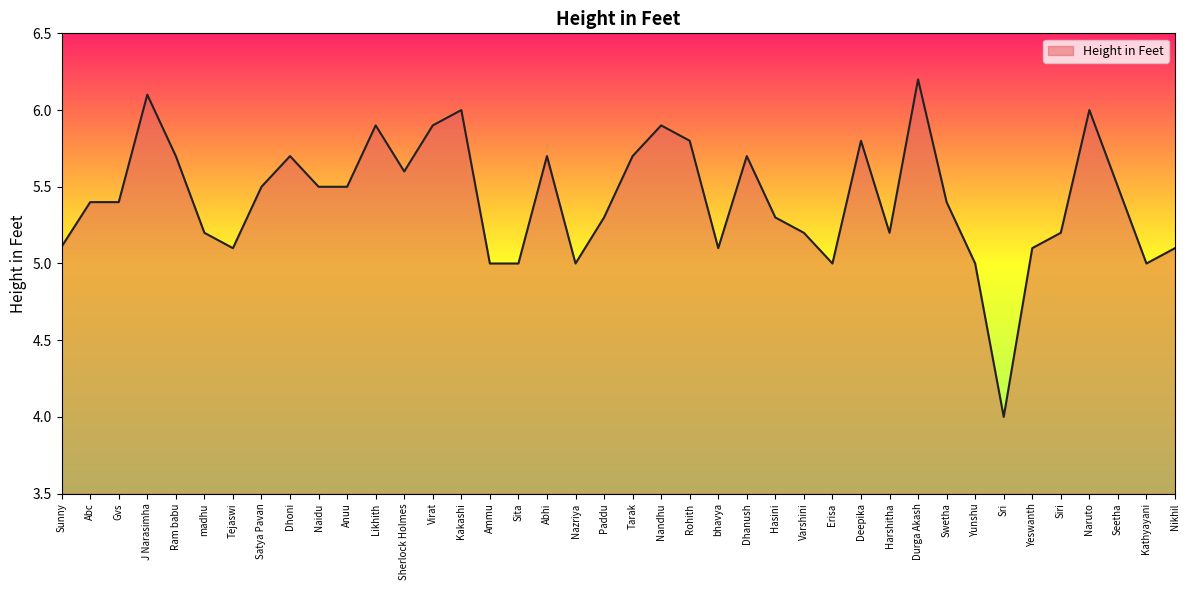

Reading right to left, transcribe all the data shown in this chart.

5.1	5.0	5.5	6.0	5.2	5.1	4.0	5.0	5.4	6.2	5.2	5.8	5.0	5.2	5.3	5.7	5.1	5.8	5.9	5.7	5.3	5.0	5.7	5.0	5.0	6.0	5.9	5.6	5.9	5.5	5.5	5.7	5.5	5.1	5.2	5.7	6.1	5.4	5.4	5.1